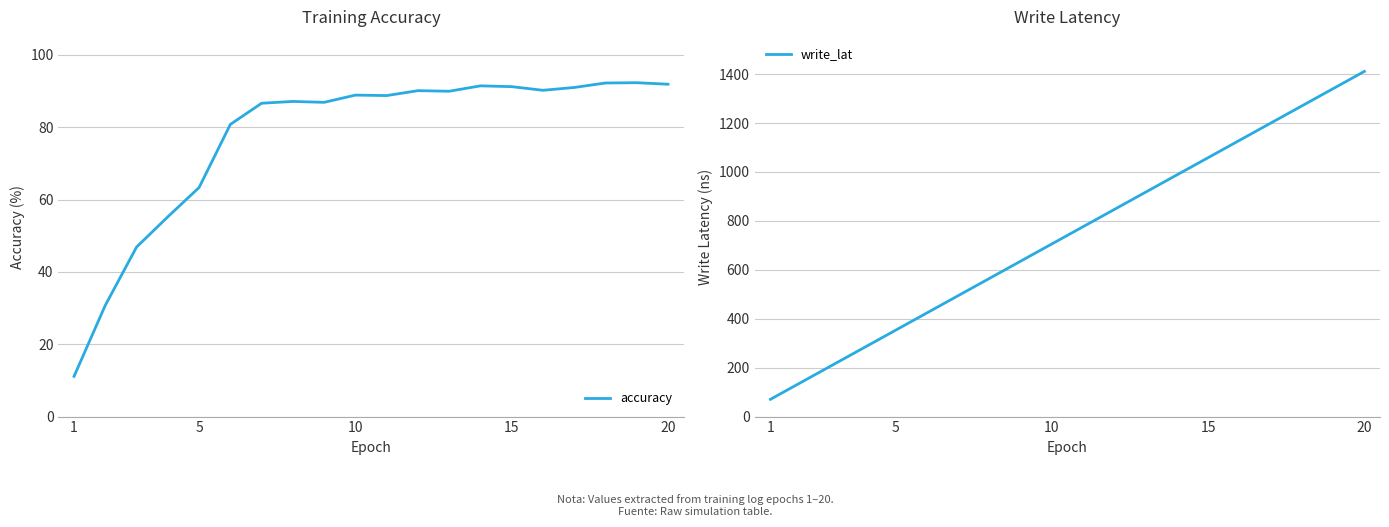

Which series has the largest total across all categories?

write_lat